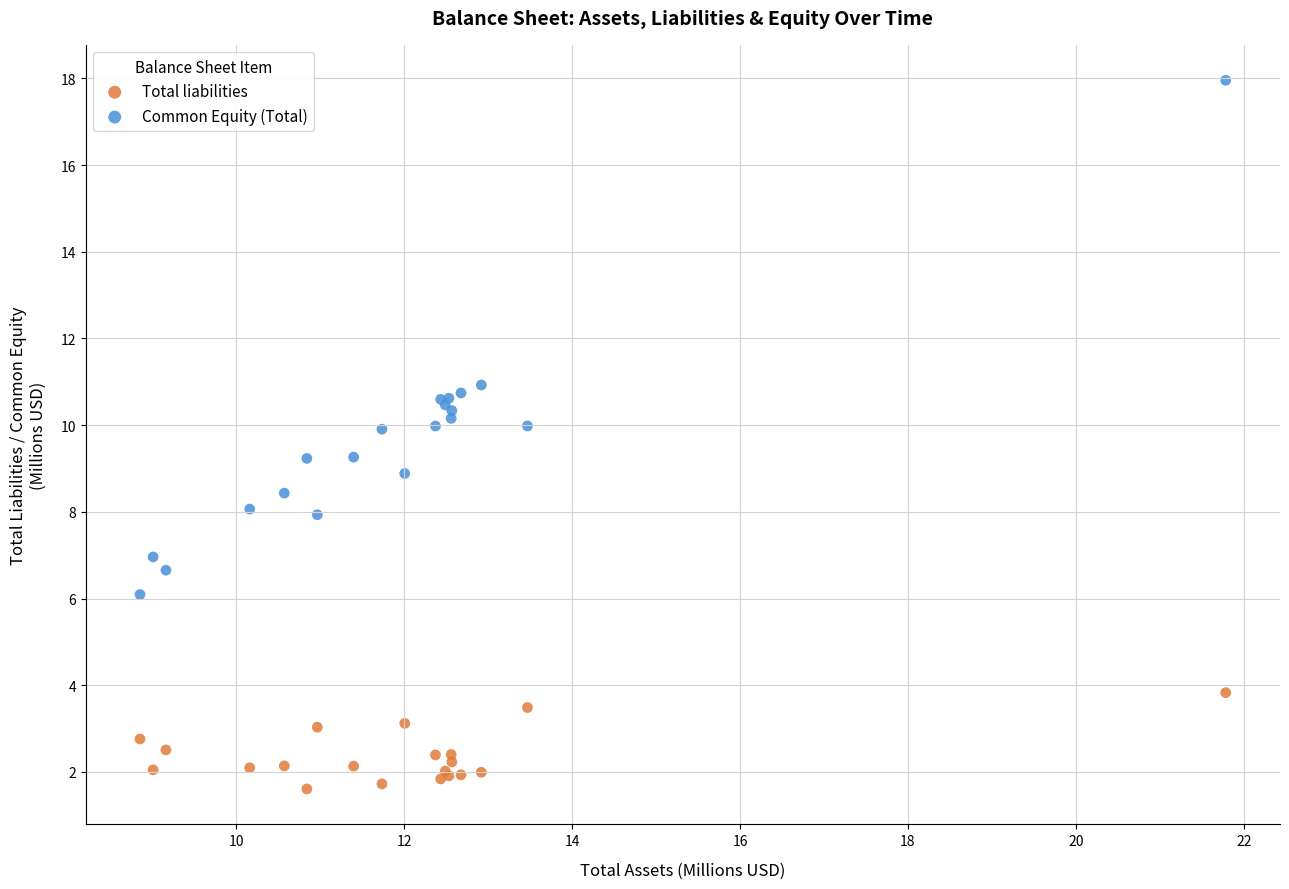

Which series contains the highest Y value?

Common Equity (Total)